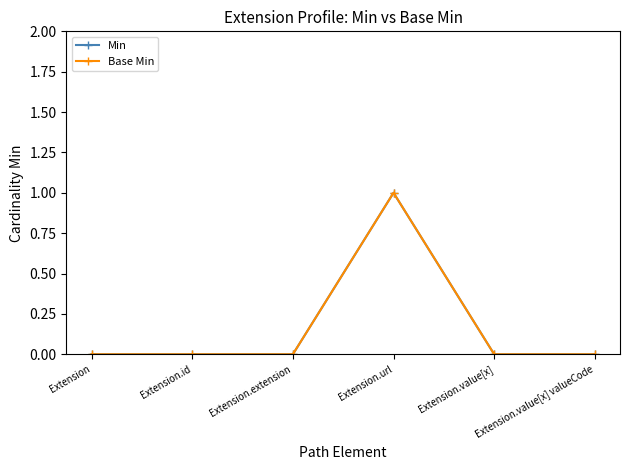

Is this an area chart (filled region under the line)?

No